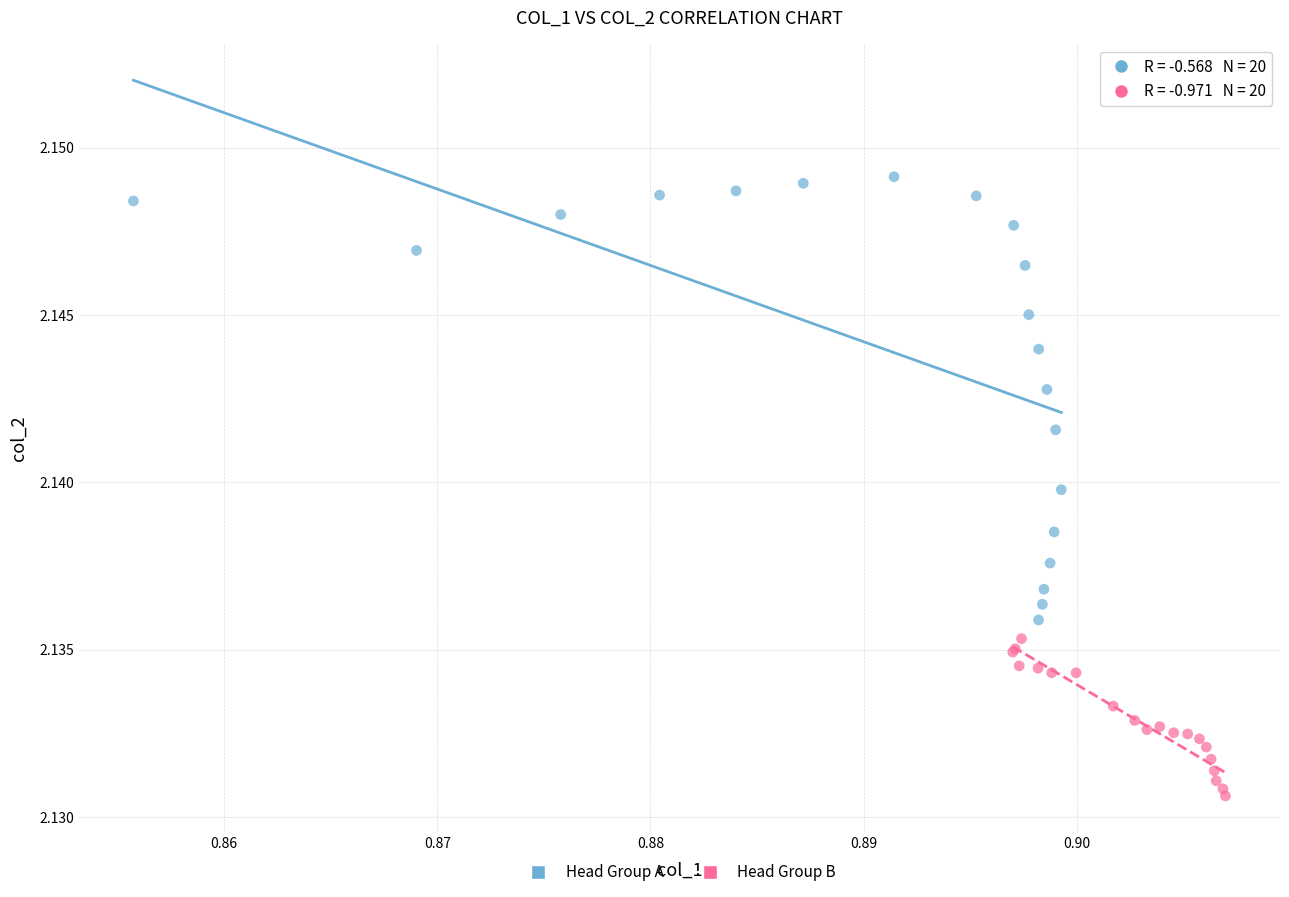

What are all the series names shown in the legend?

Head Group A, Head Group B